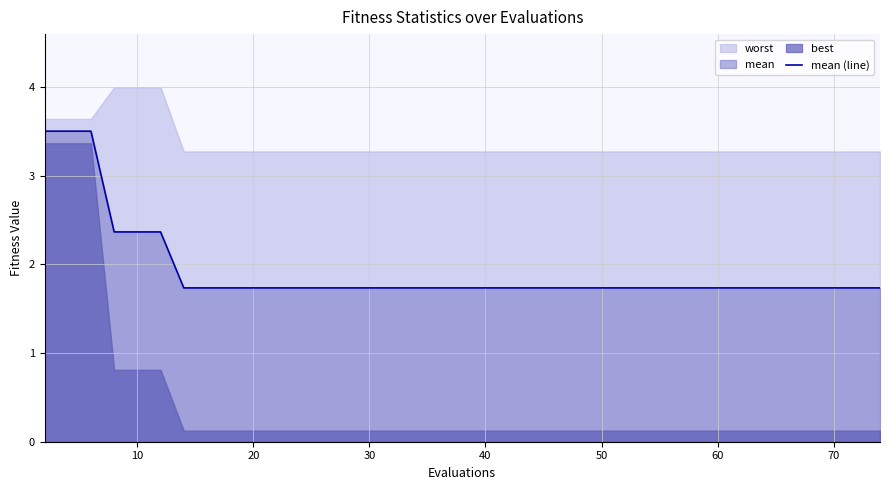

Does the chart have visible grid lines?

Yes